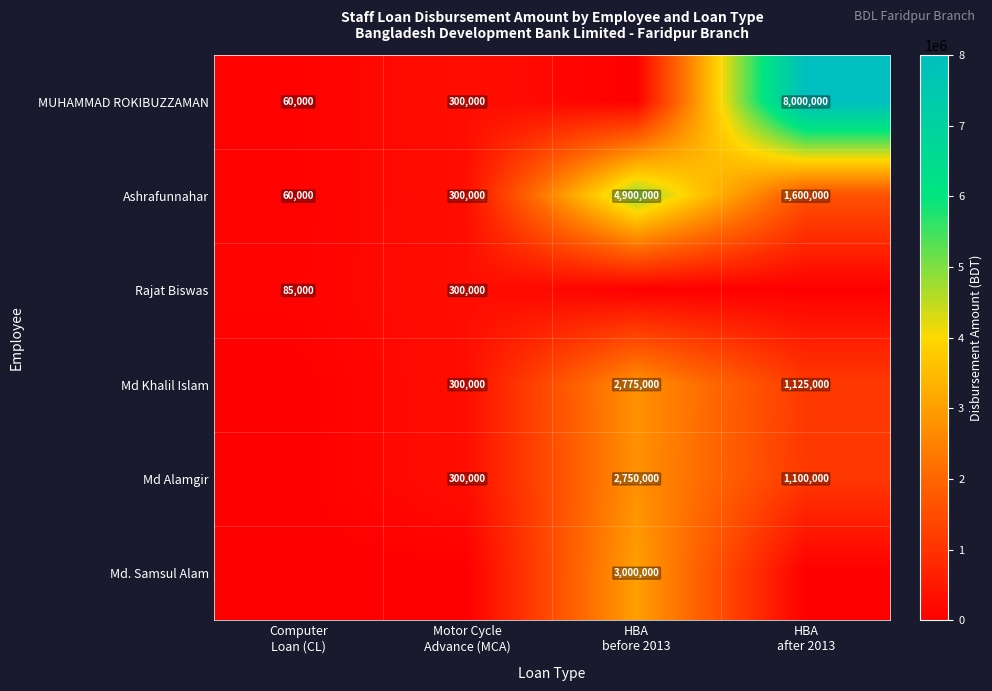

Count the Md. Samsul Alam values in the range 0 to 3000000.

4